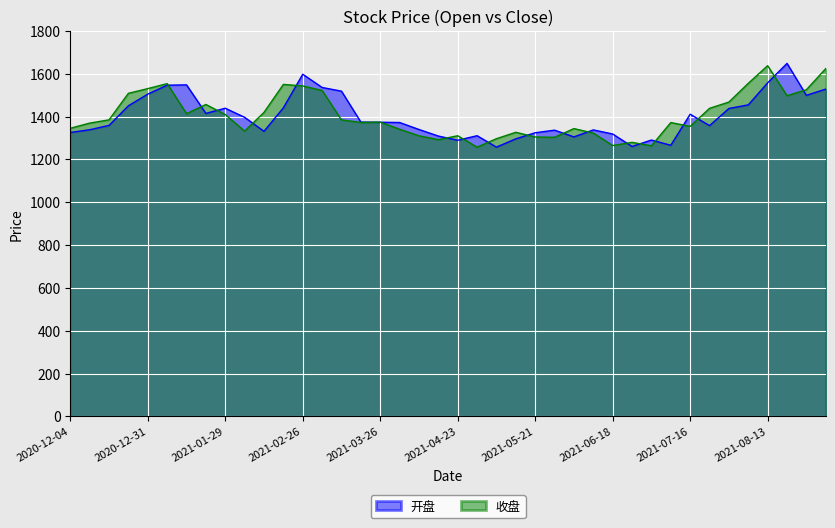

How many interior local valleys does the 收盘 series have?

10